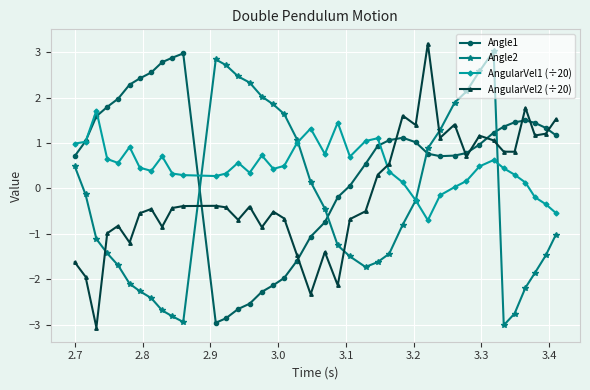

What is the smallest value displayed?

-3.1